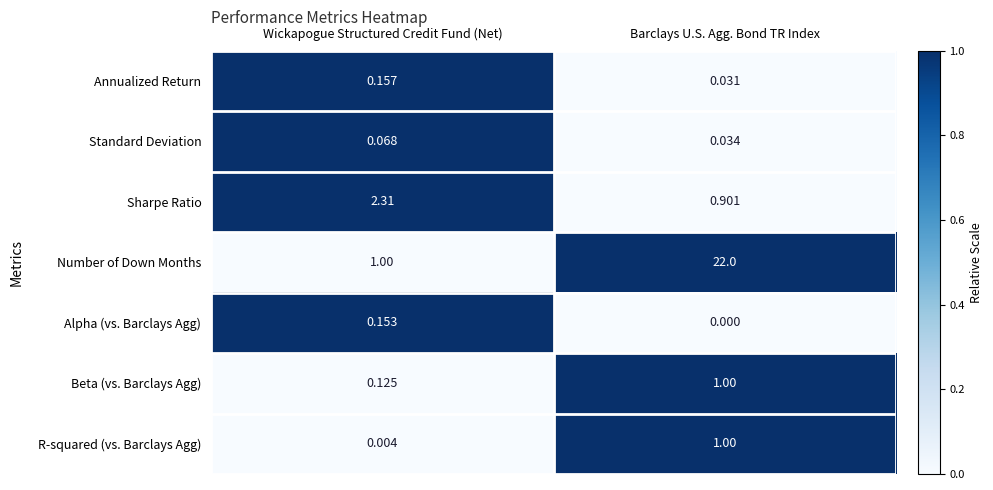

Rank the categories by Annualized Return value from lowest to highest.

Barclays U.S. Agg. Bond TR Index, Wickapogue Structured Credit Fund (Net)